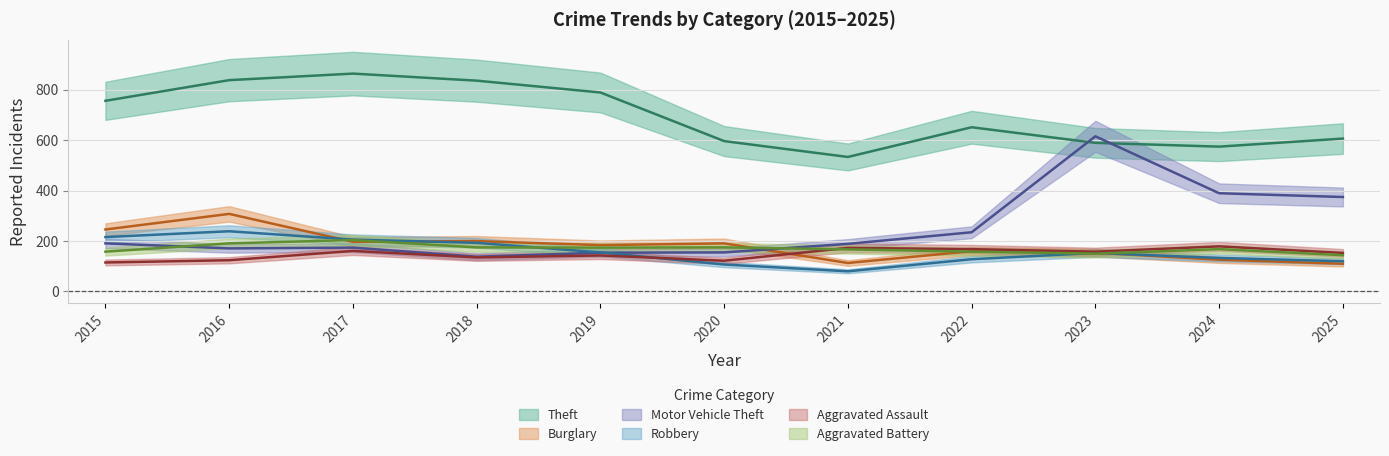

Which series changed the most between 2015 and 2022?

Theft